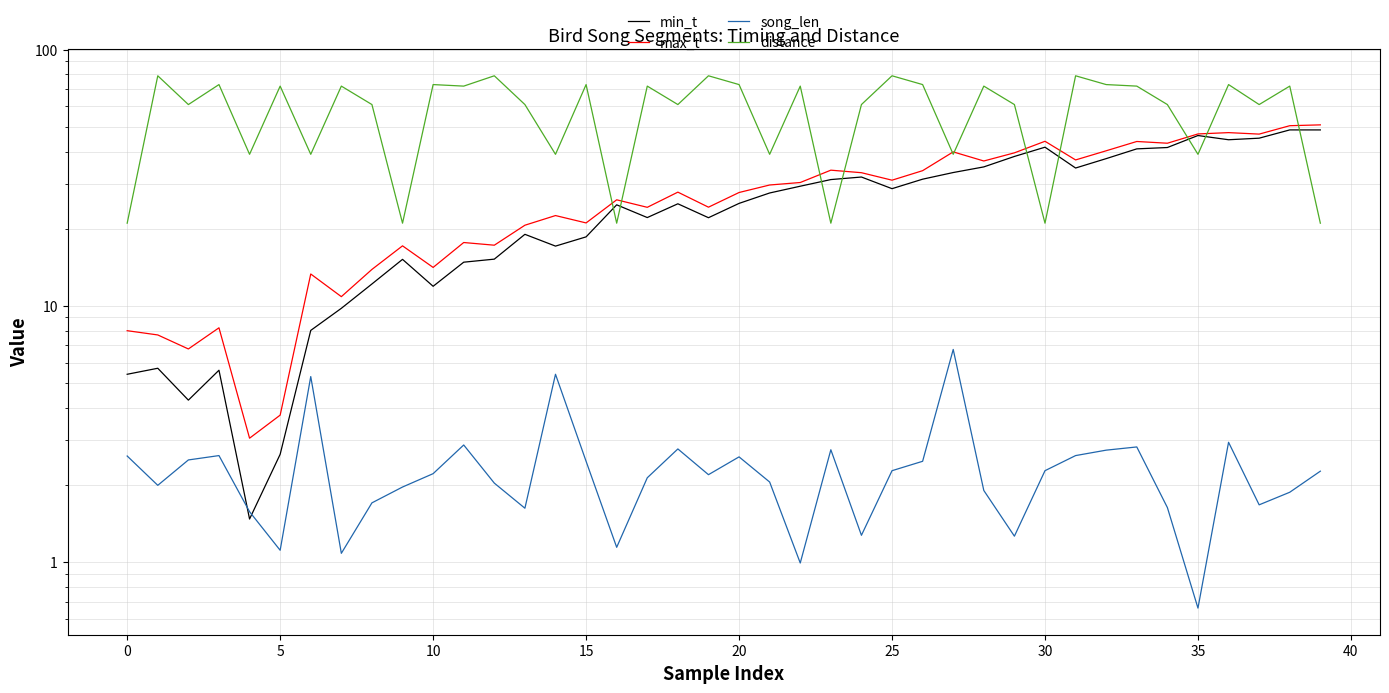

Count the number of categories in the chart.

40